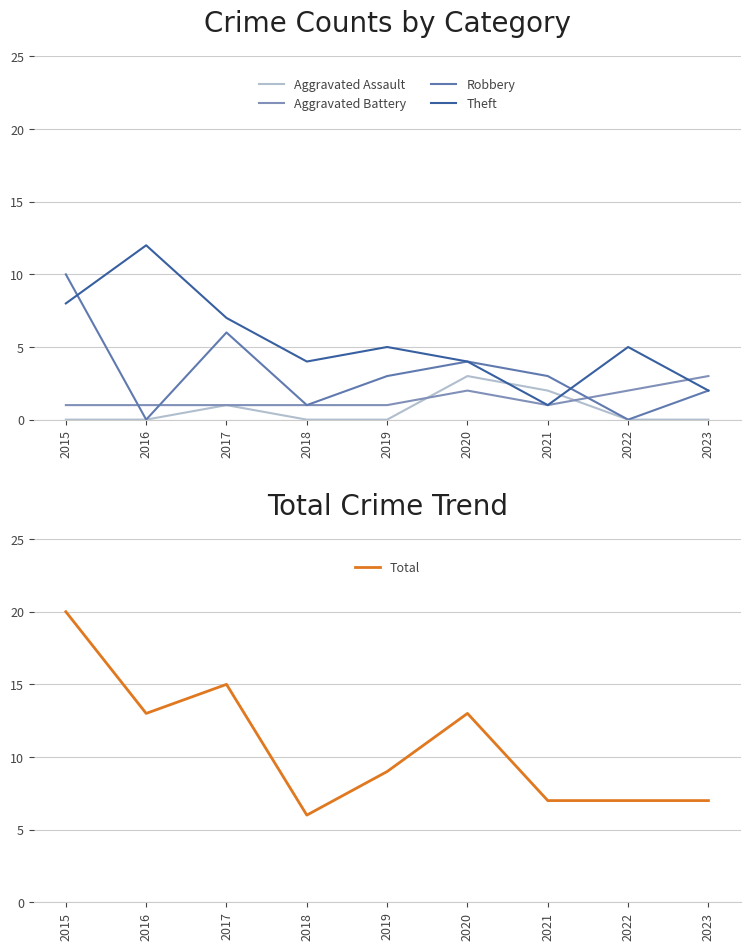

Rank the series at 2016 from highest to lowest value.

Total, Theft, Aggravated Battery, Aggravated Assault, Robbery